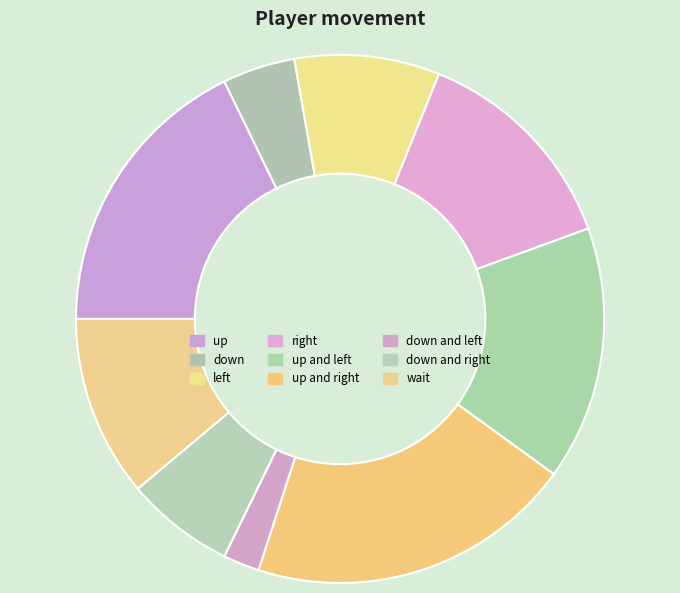

Count the number of slices in the pie.

9